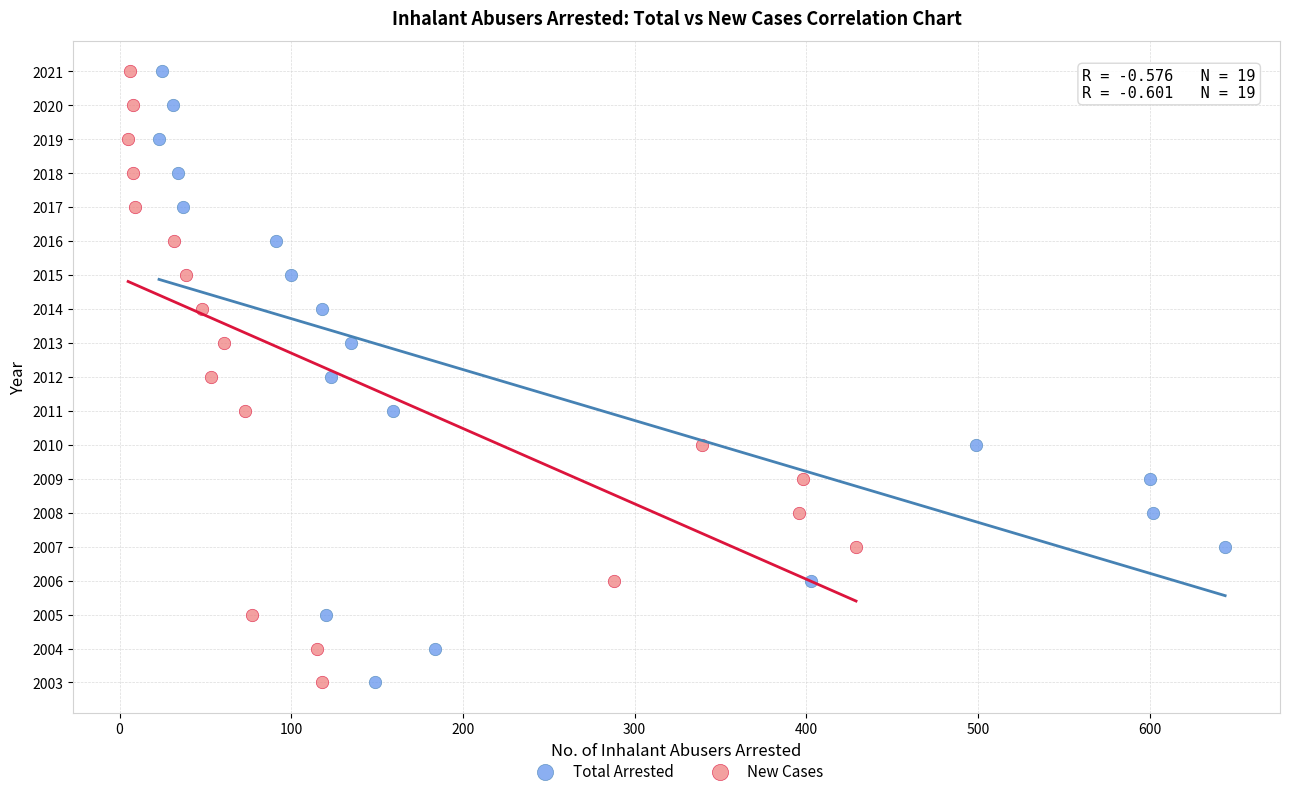

What are all the series names shown in the legend?

Total Arrested, New Cases